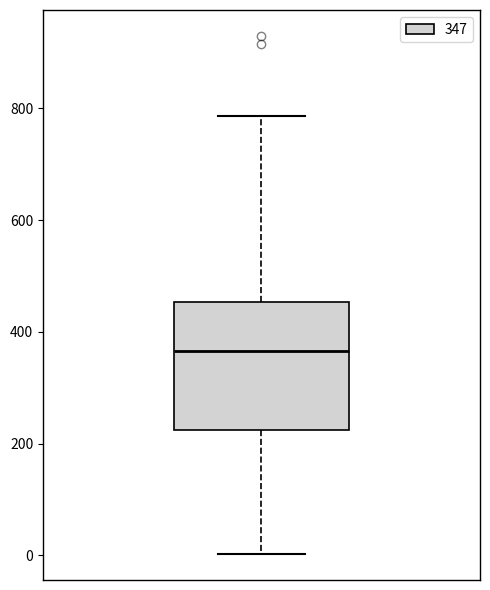

Where is the lower edge of the box on the y-axis? The values are not printed on the chart, so give them approximately, as read against the axis.

220